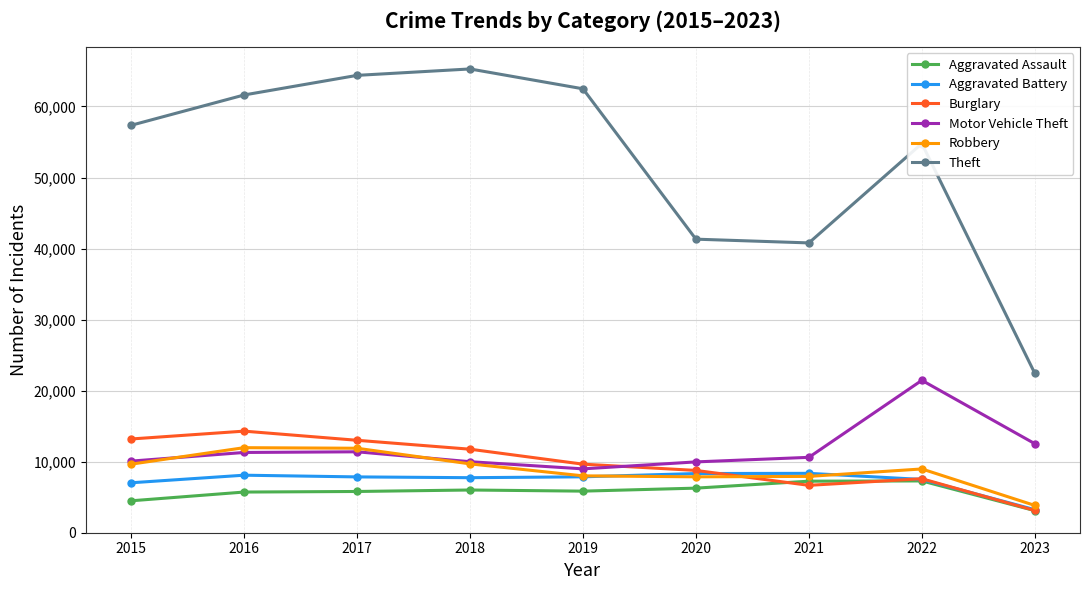

True or false: Burglary has a value of 18697 at 2017.

False